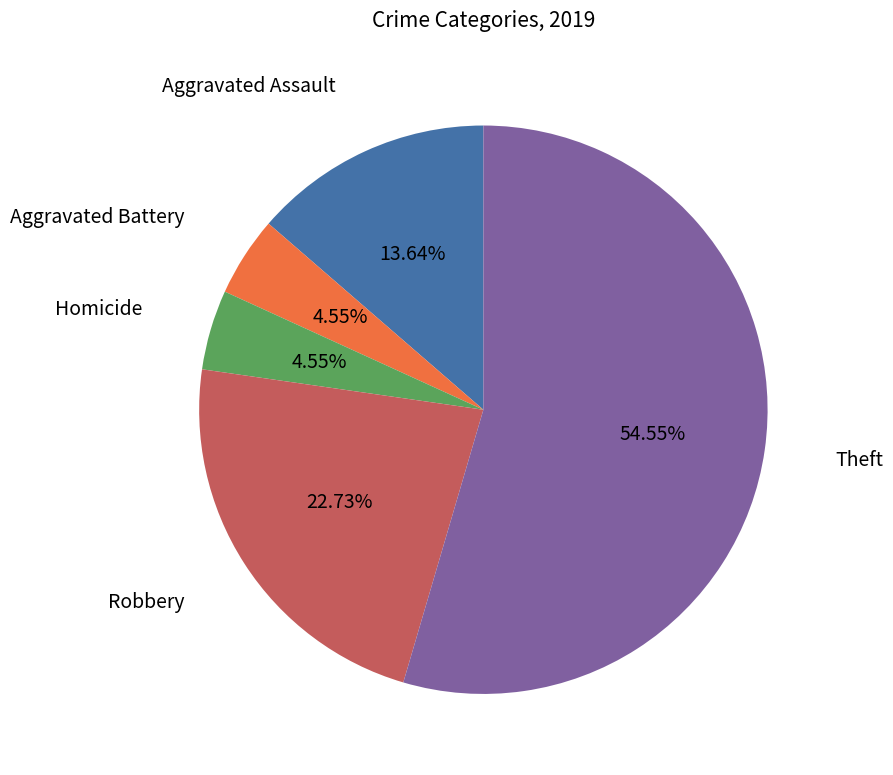

Is there any slice that represents more than half of the pie?

Yes